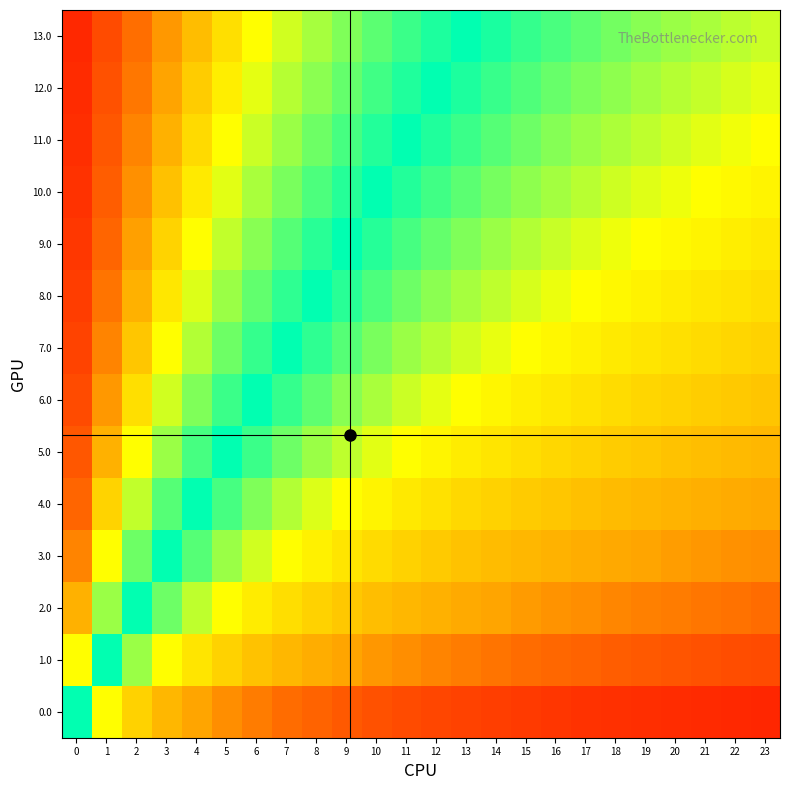

Which series has the largest total across all categories?

13.0